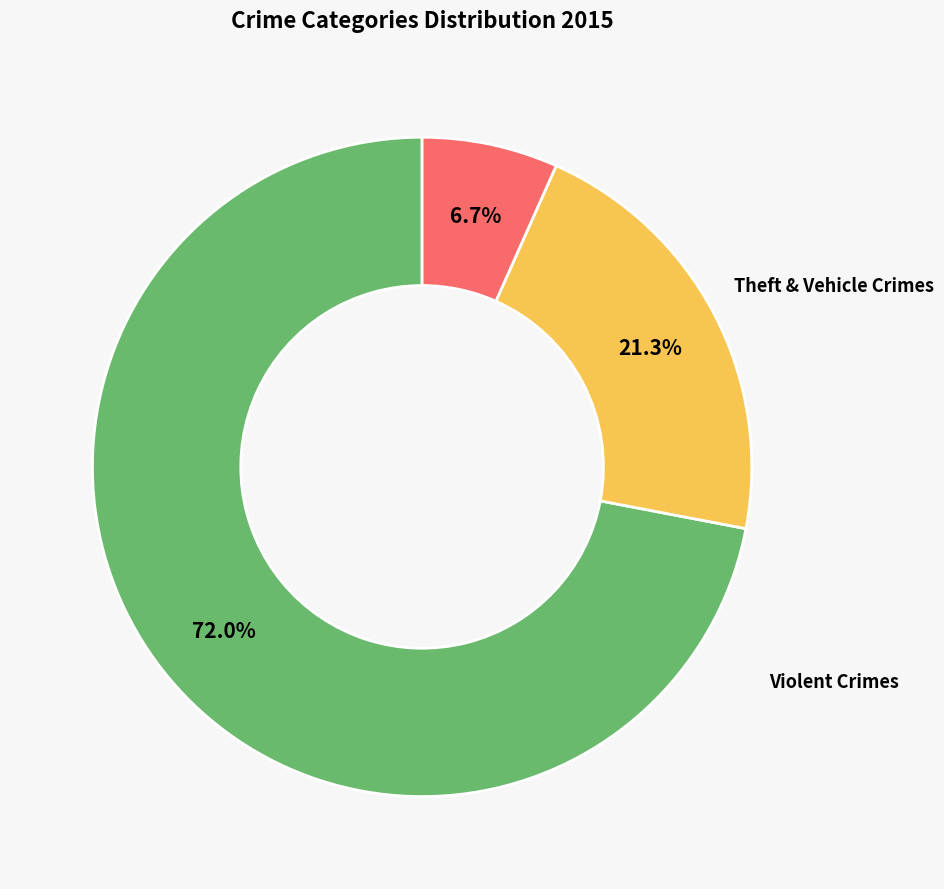

Is there a majority slice in this chart?

Yes